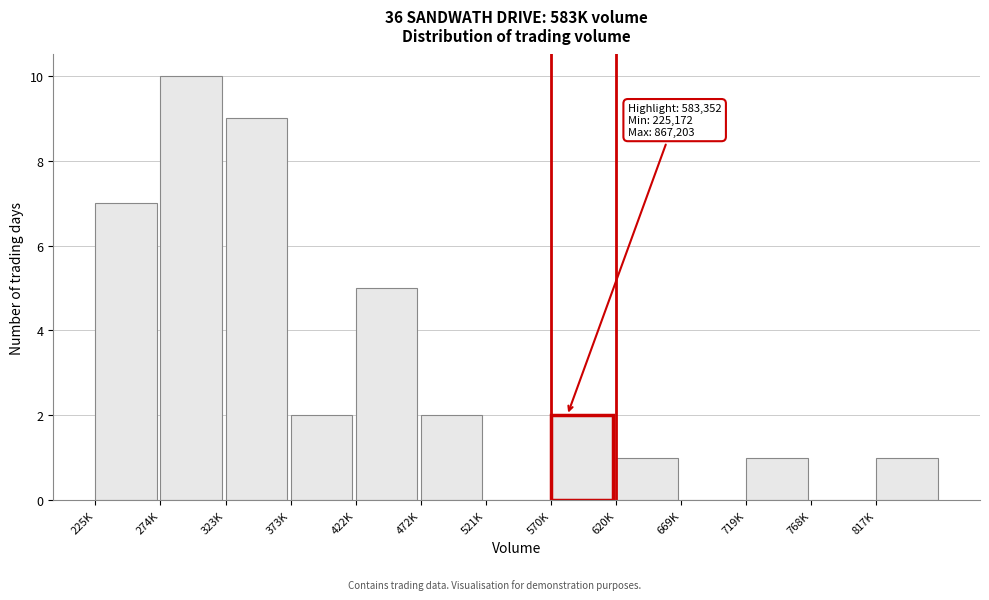

Reading right to left, what are all the values shown in this chart?

817K=1	768K=0	719K=1	669K=0	620K=1	570K=2	521K=0	472K=2	422K=5	373K=2	323K=9	274K=10	225K=7